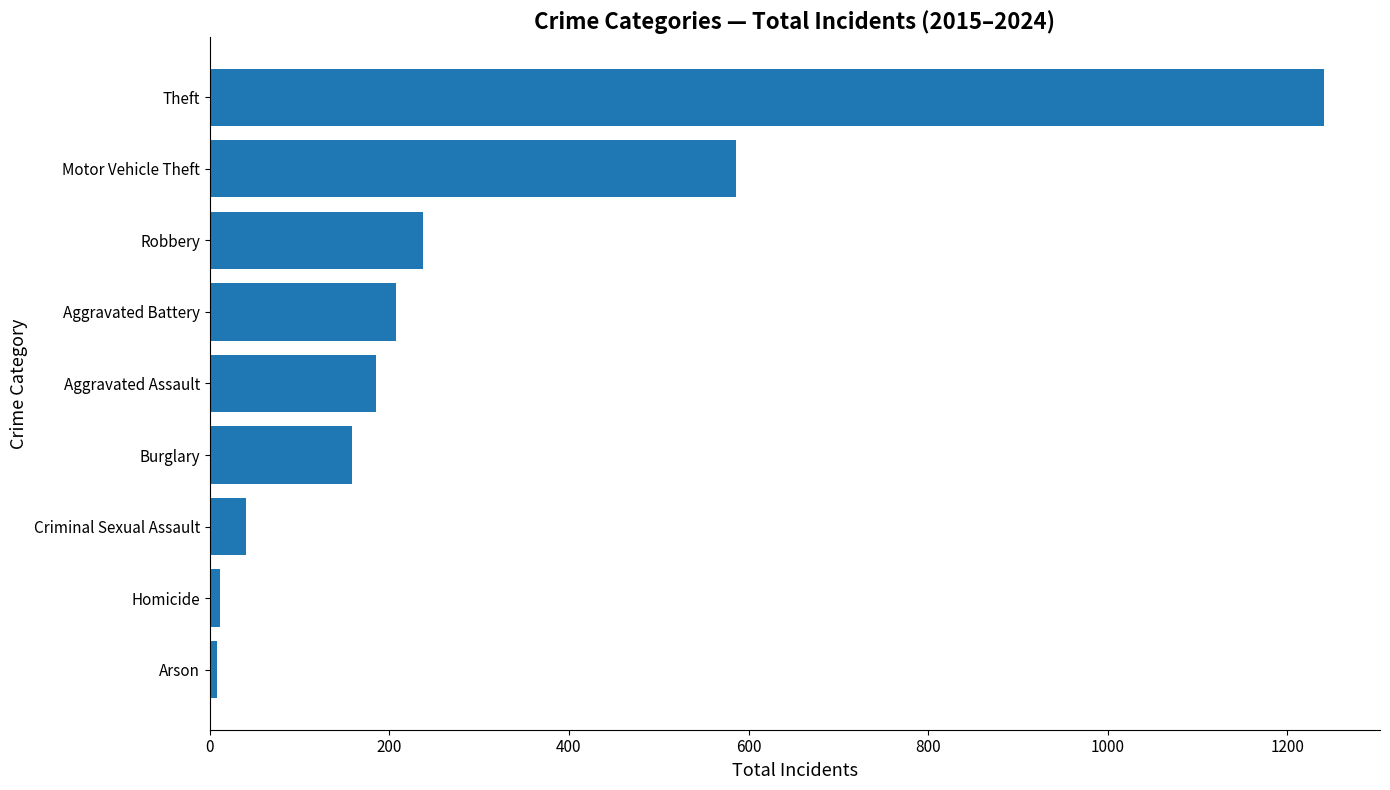

What is the average value?

297